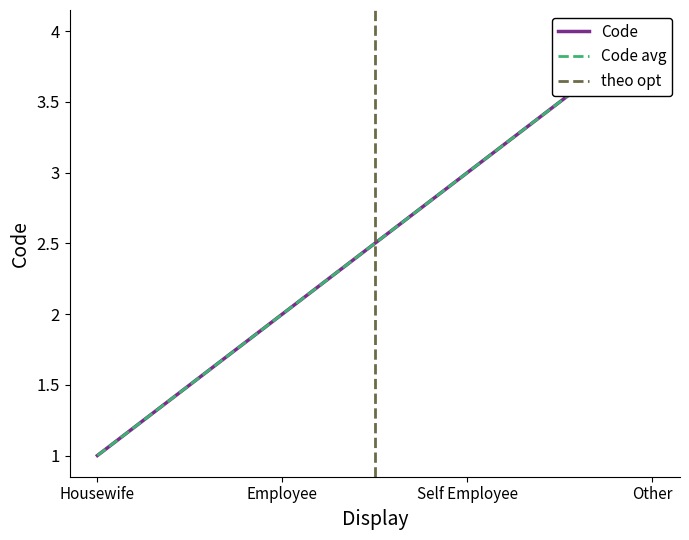

Which has a higher value, Housewife or Other?

Other